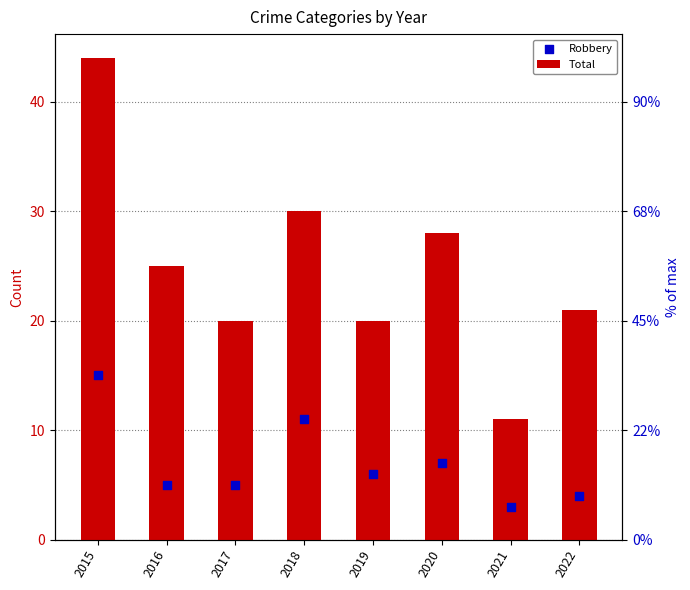

At which category is the sum across all series the highest?

2015